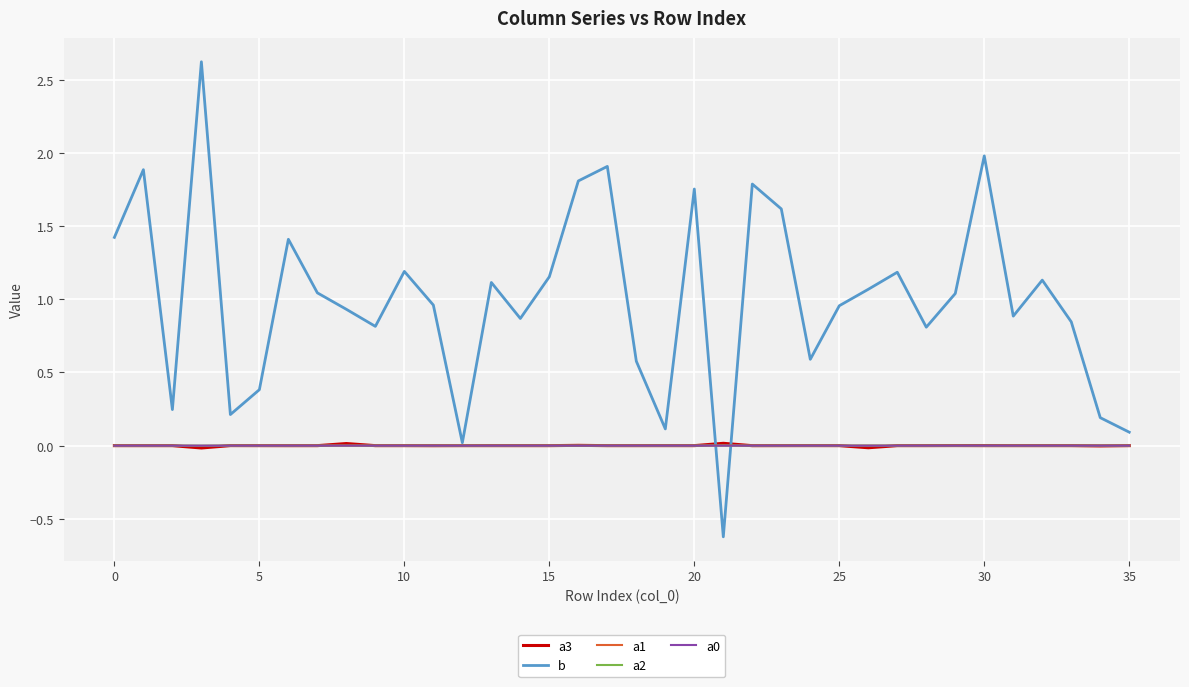

What is the maximum value for b?

2.6